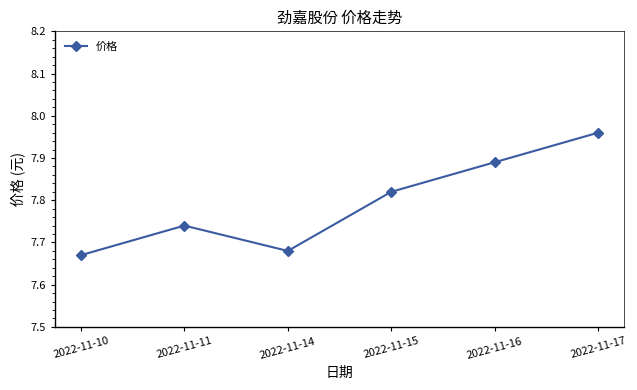

Which label corresponds to the smallest value in the chart?

2022-11-10